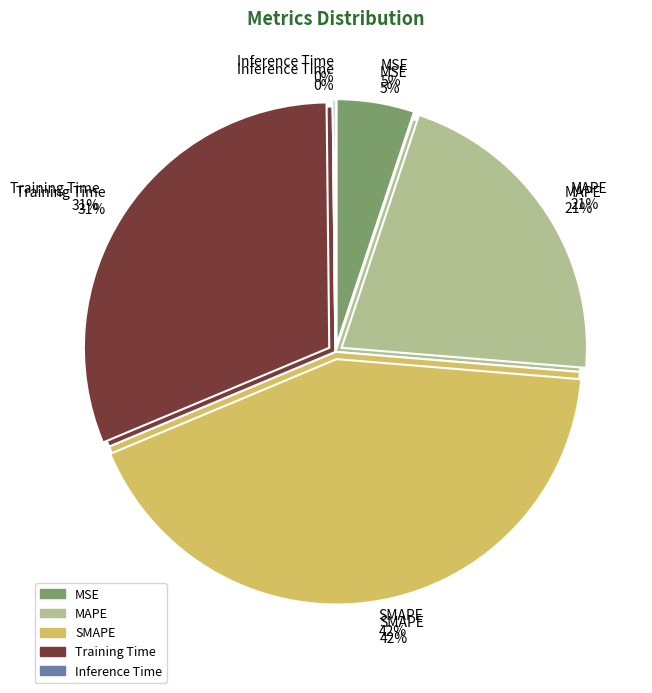

Is there any slice that represents more than half of the pie?

No